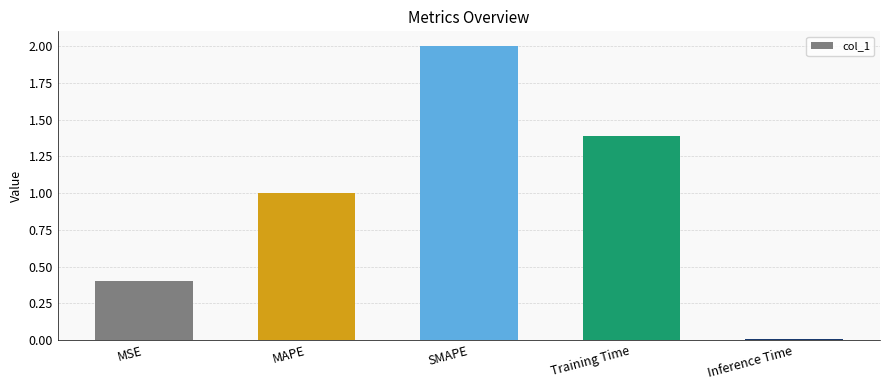

What is the average value?

1.0